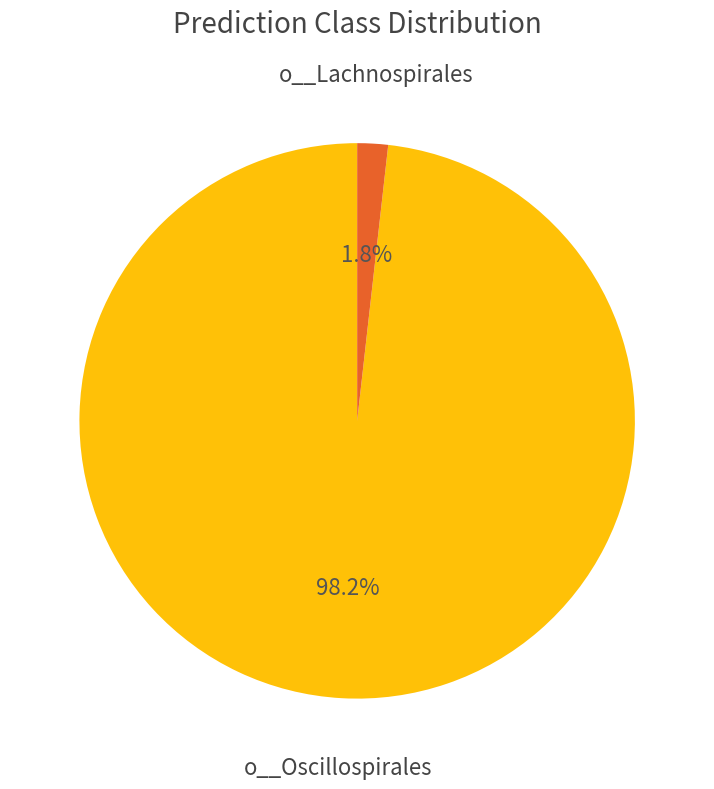

What portion of the pie excludes o__Oscillospirales?

1.8%